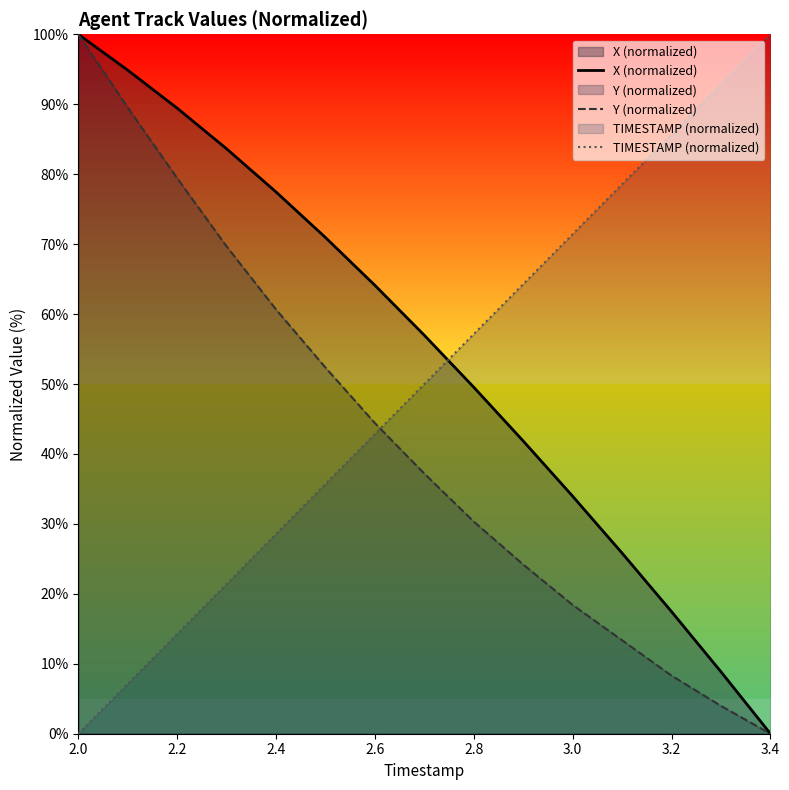

What is the difference between the maximum and minimum values in the TIMESTAMP (normalized) series?

100.0